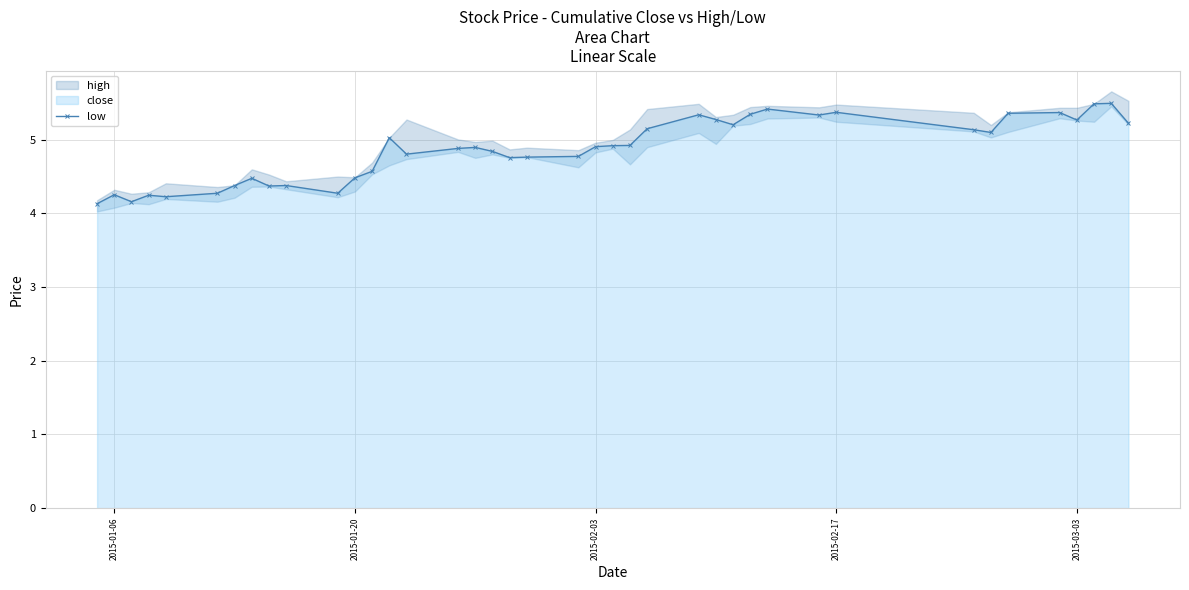

What is the difference between the second highest and second lowest values?

1.3